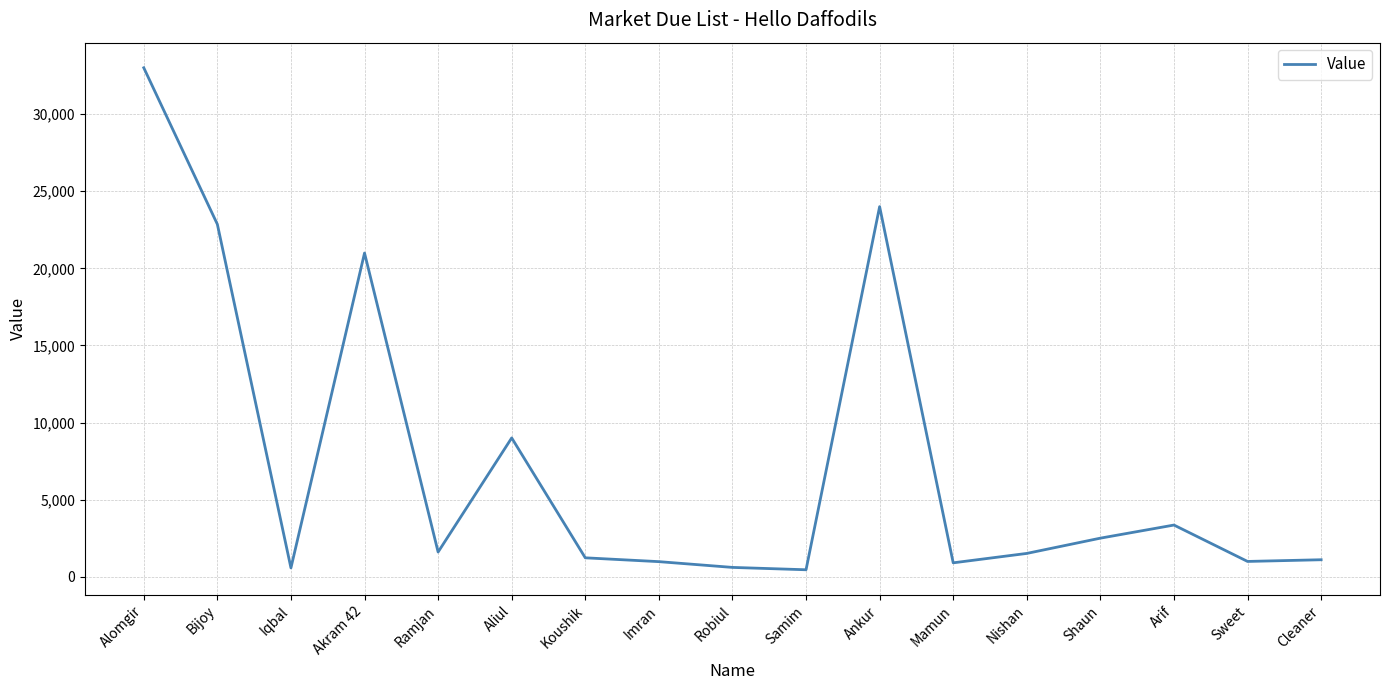

At which category does the chart reach its peak across all series?

Alomgir